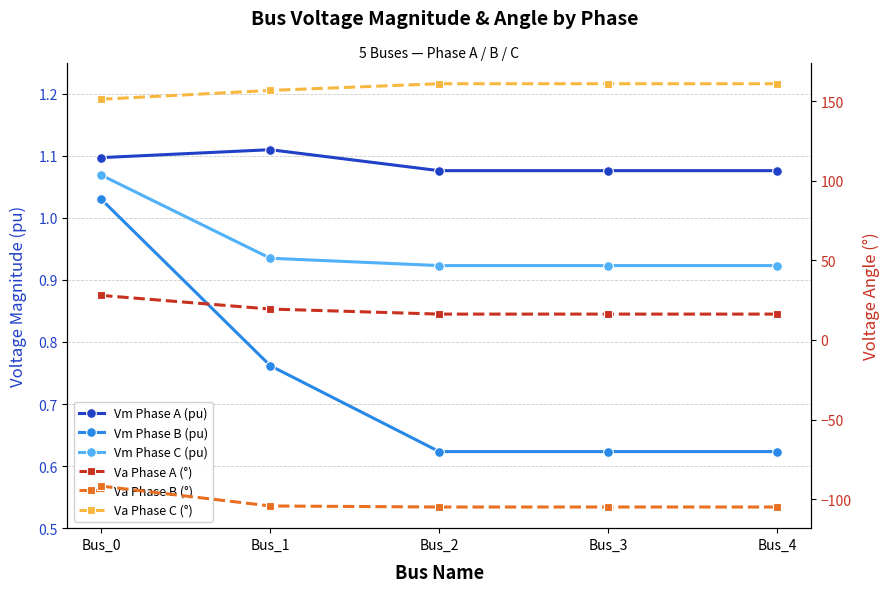

Reading left to right, what are all the values shown in this chart?

Vm Phase A (pu): Bus_0=1.1	Bus_1=1.1	Bus_2=1.1	Bus_3=1.1	Bus_4=1.1
Vm Phase B (pu): Bus_0=1.0	Bus_1=0.8	Bus_2=0.6	Bus_3=0.6	Bus_4=0.6
Vm Phase C (pu): Bus_0=1.1	Bus_1=0.9	Bus_2=0.9	Bus_3=0.9	Bus_4=0.9
Va Phase A (°): Bus_0=28.0	Bus_1=19.4	Bus_2=16.3	Bus_3=16.3	Bus_4=16.3
Va Phase B (°): Bus_0=-91.8	Bus_1=-104.3	Bus_2=-104.9	Bus_3=-104.9	Bus_4=-104.9
Va Phase C (°): Bus_0=151.2	Bus_1=156.7	Bus_2=161.0	Bus_3=161.0	Bus_4=161.0